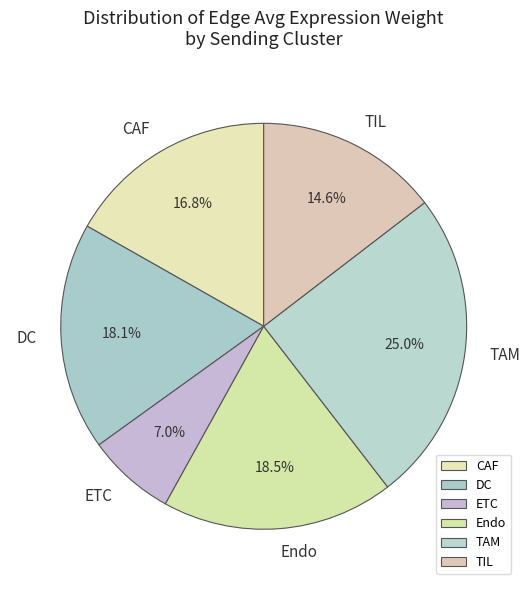

Is DC the majority of the pie?

No